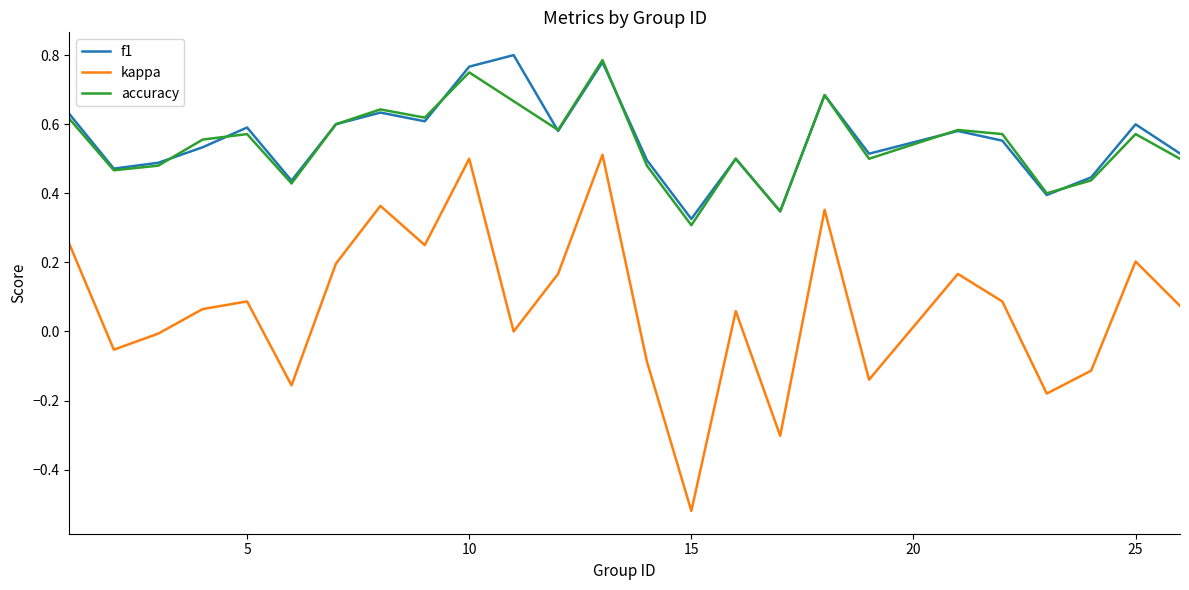

Rank the series by their maximum value, from highest to lowest.

f1, accuracy, kappa